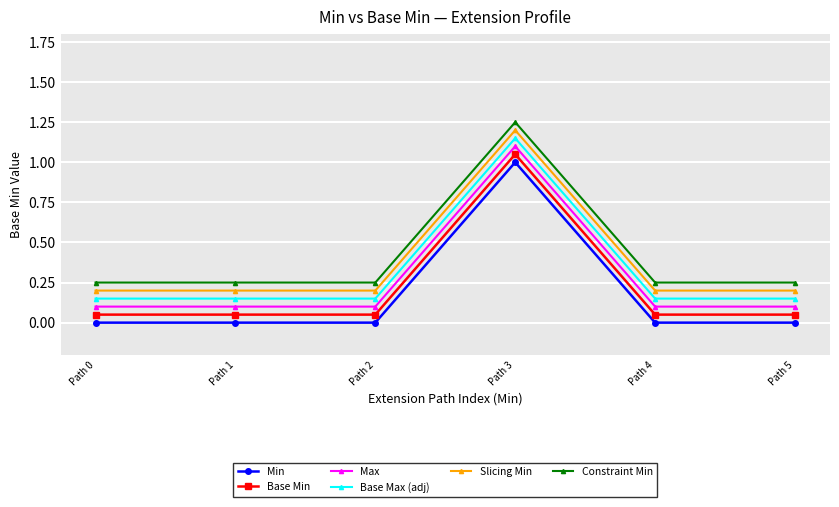

What is the difference between the maximum and second lowest values in the Base Max (adj) series?

1.0